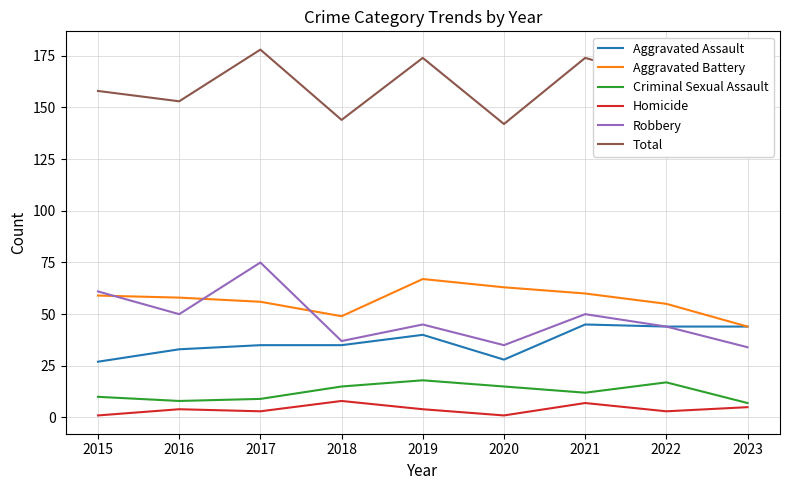

What is the difference between the maximum and minimum values in the Aggravated Assault series?

18